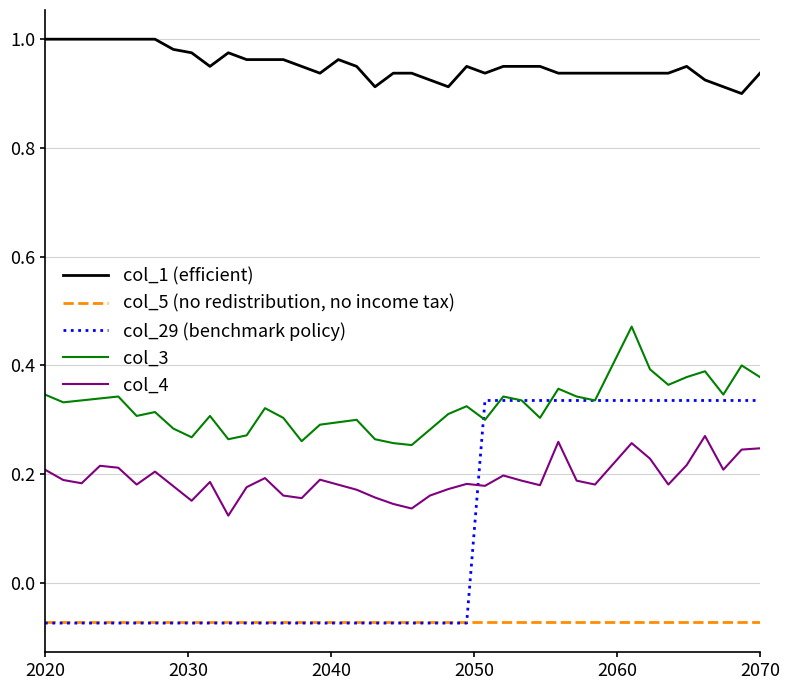

Which series has the widest spread of values?

col_29 (benchmark policy)